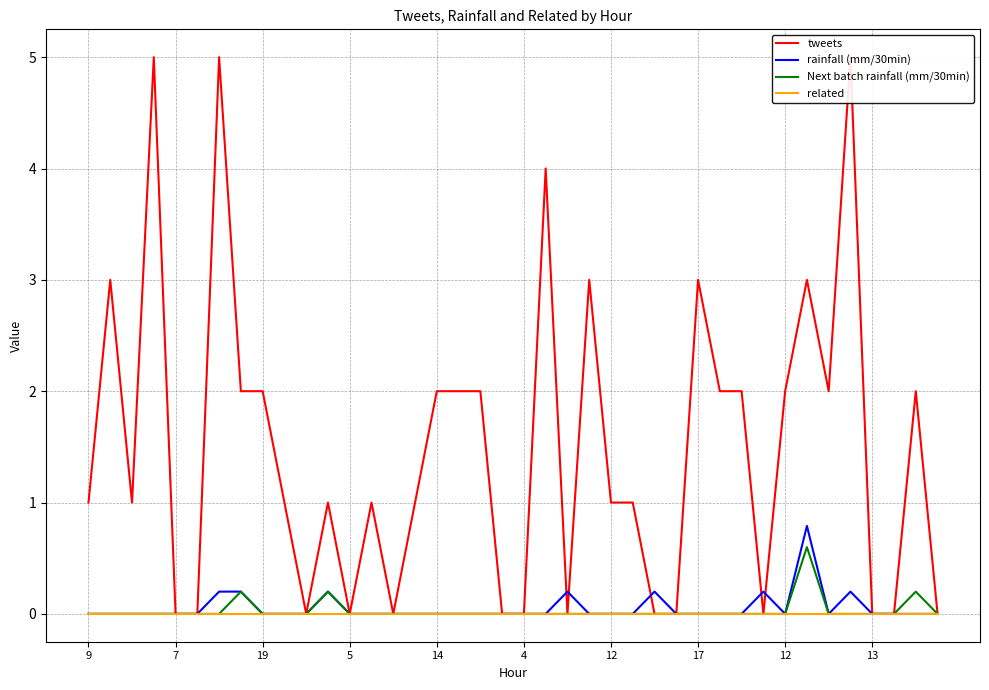

Between which two adjacent categories do rainfall (mm/30min) and tweets first intersect?

21 and 22